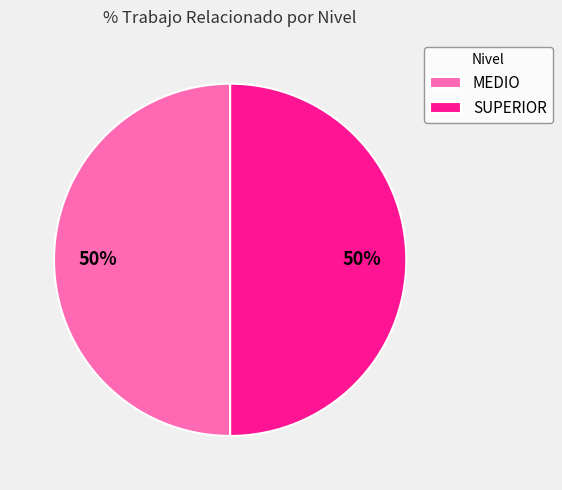

Combined, do SUPERIOR and MEDIO account for over 50%?

Yes